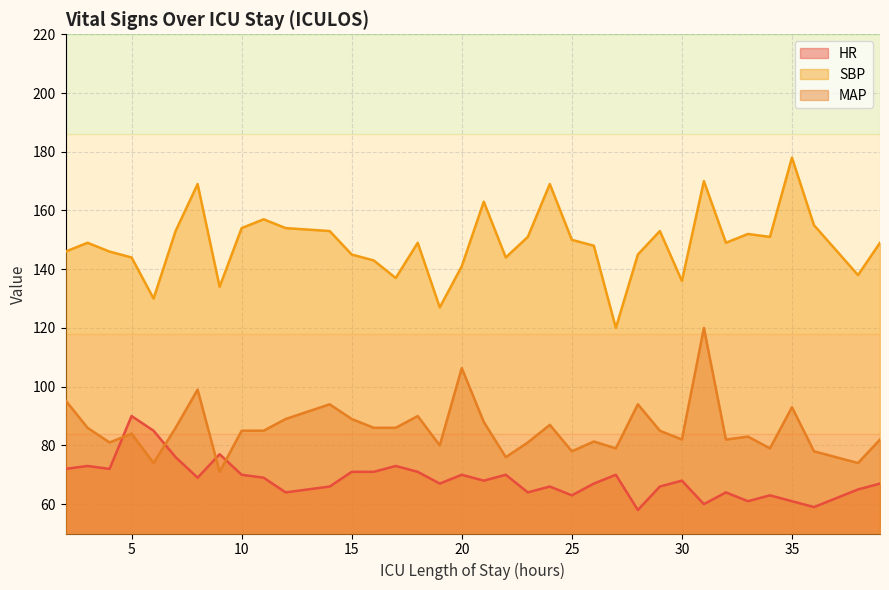

At which category is the sum across all series the highest?

31